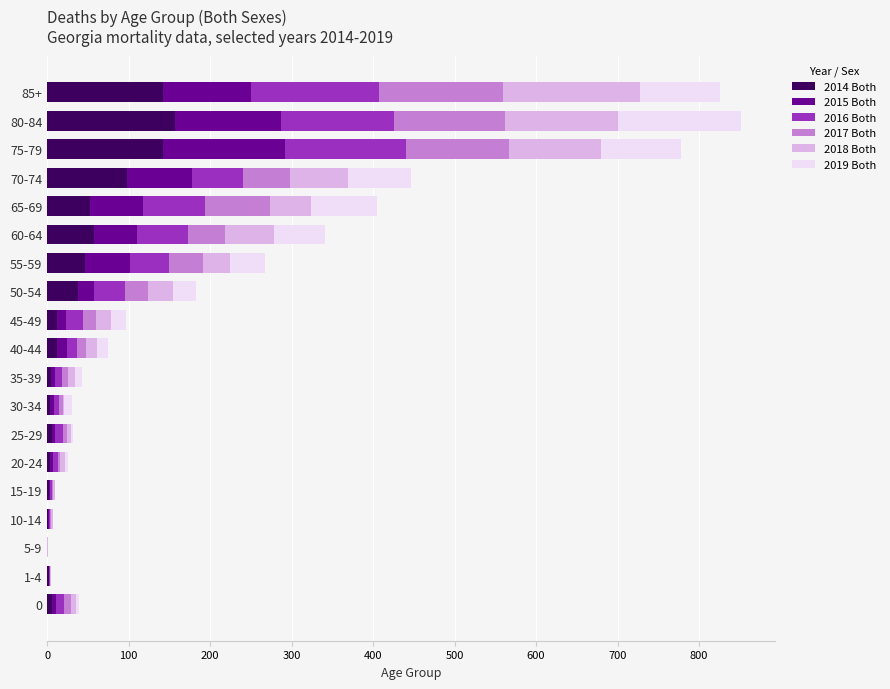

The 2014 Both series shows 142 at 85+. True or false?

True